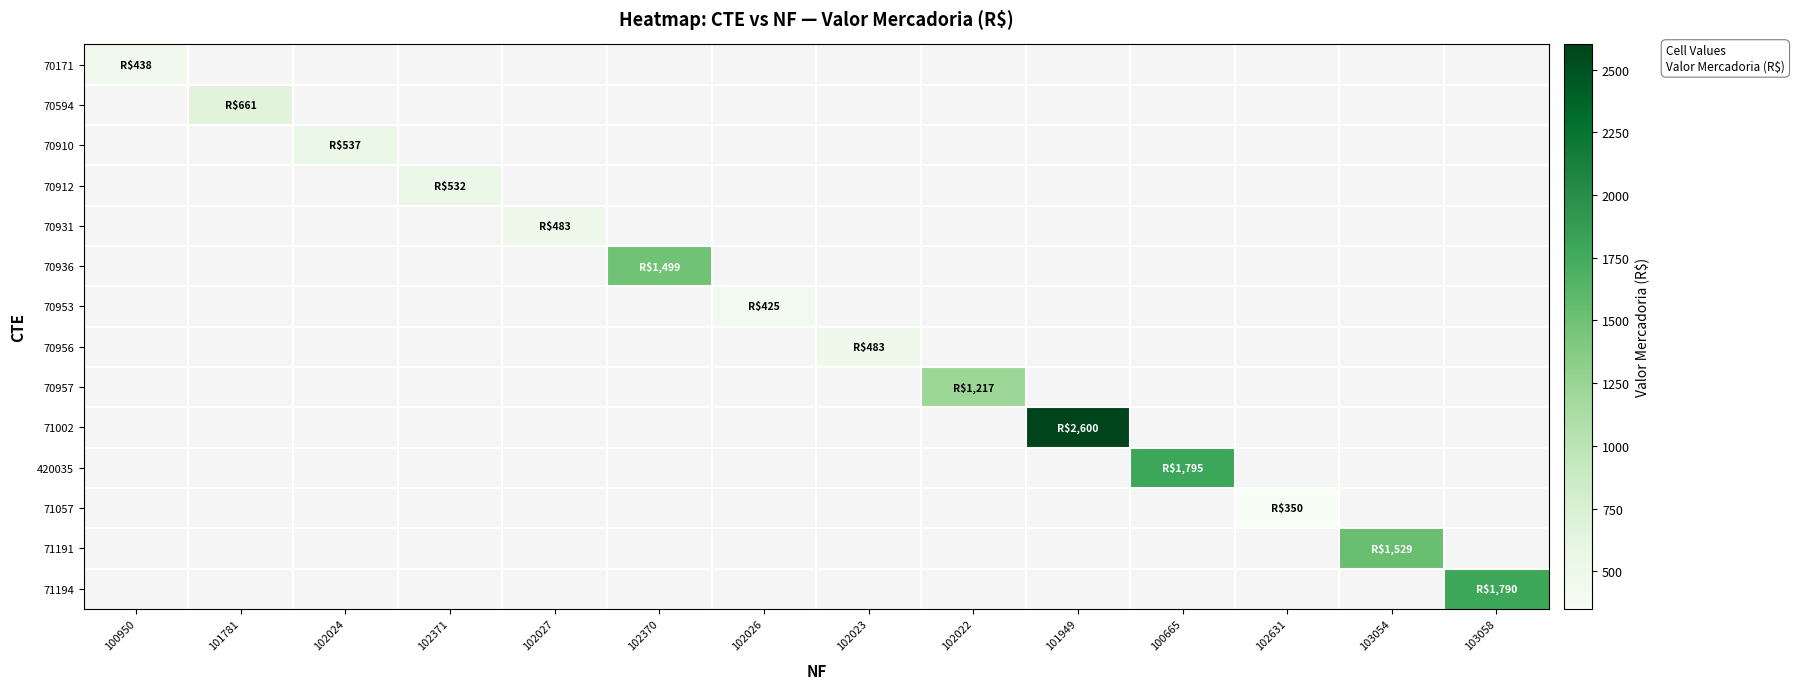

Between 101781 and 102024, which series saw the biggest shift?

70594